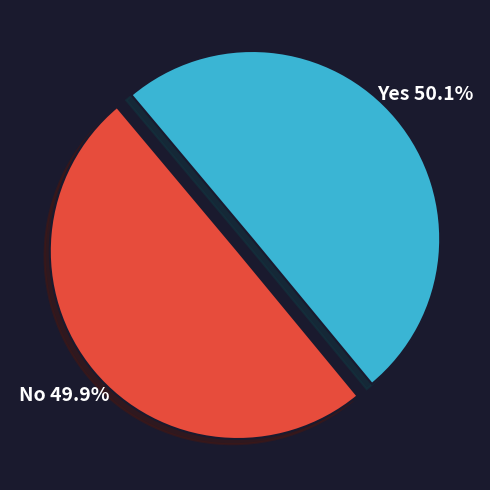

Is there a majority slice in this chart?

Yes